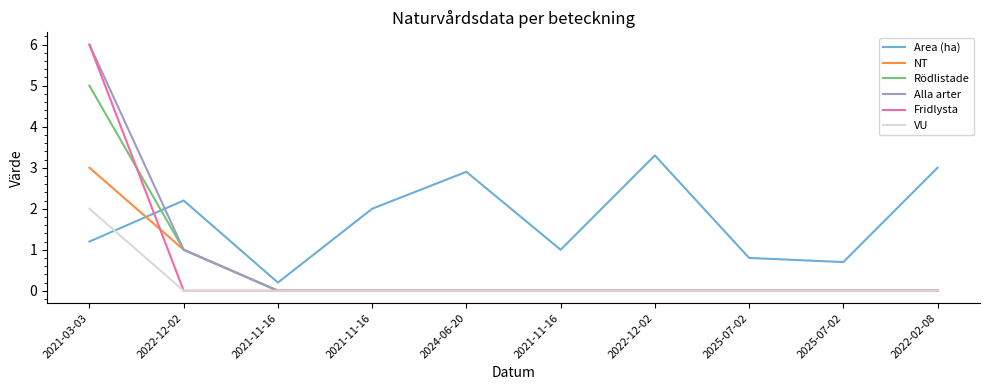

Which series ends up on top after the final intersection of Fridlysta and Area (ha)?

Area (ha)